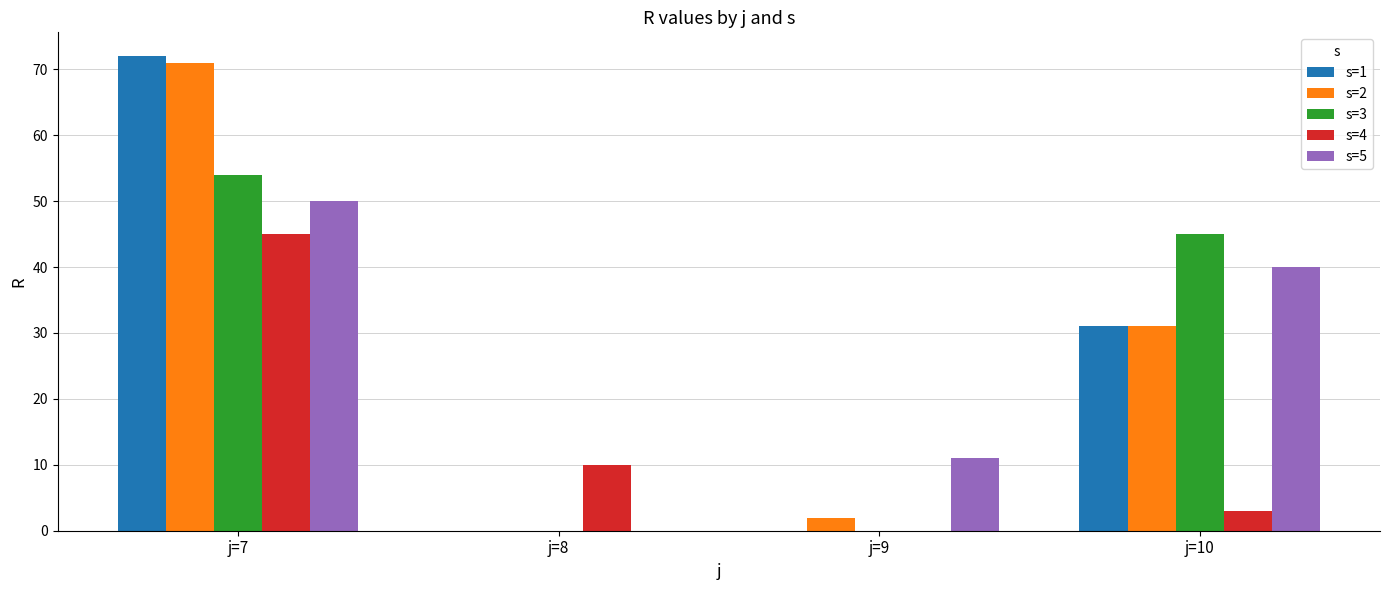

What is the sum of the s=5 values at j=7 and j=9?

61